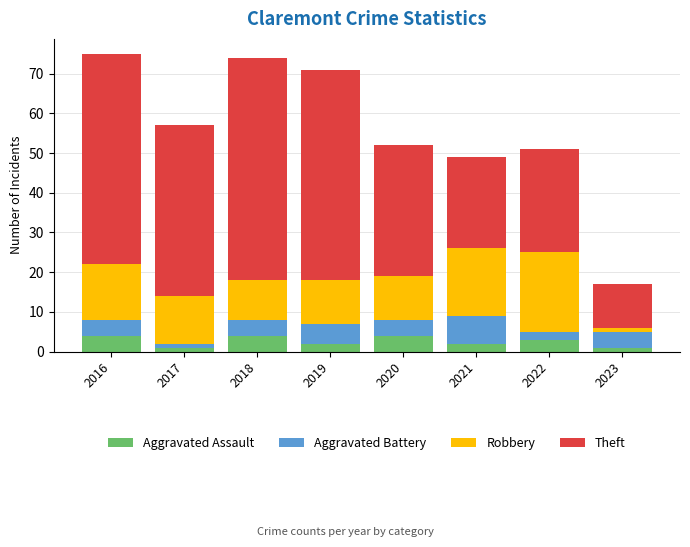

The value of Aggravated Assault at 2020 is 4. True or false?

True